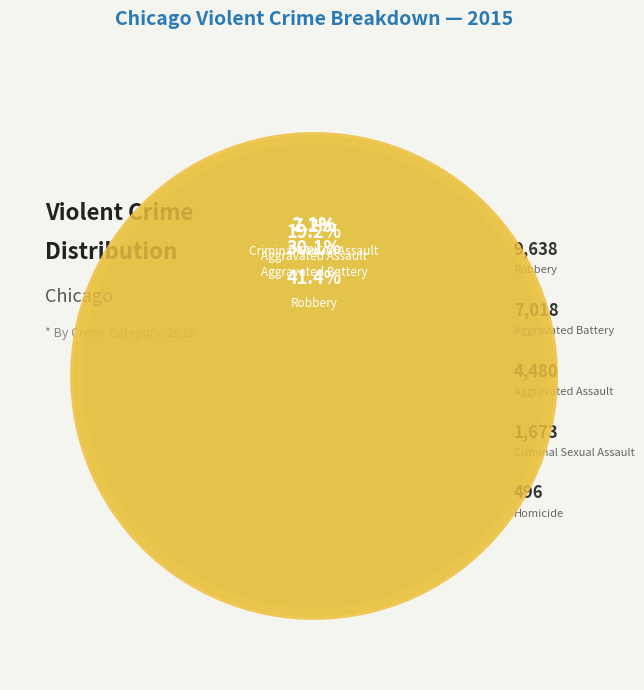

The Aggravated Assault slice represents 32% of the pie. True or false?

False